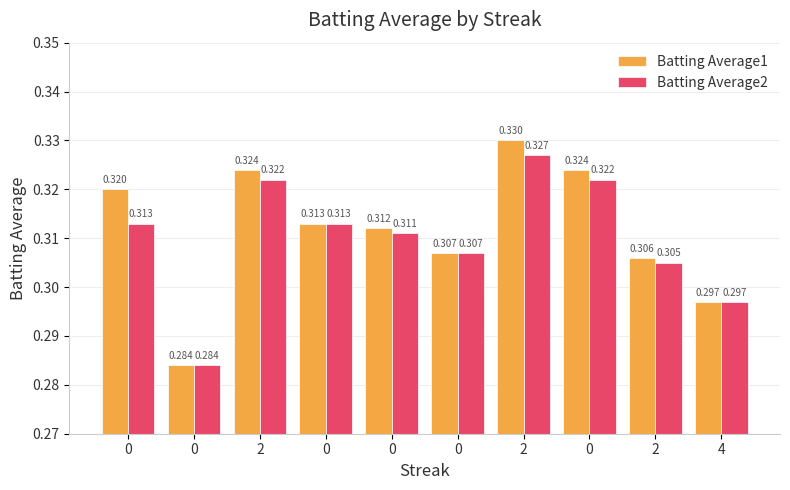

The Batting Average1 series shows 0.2 at 0. True or false?

False